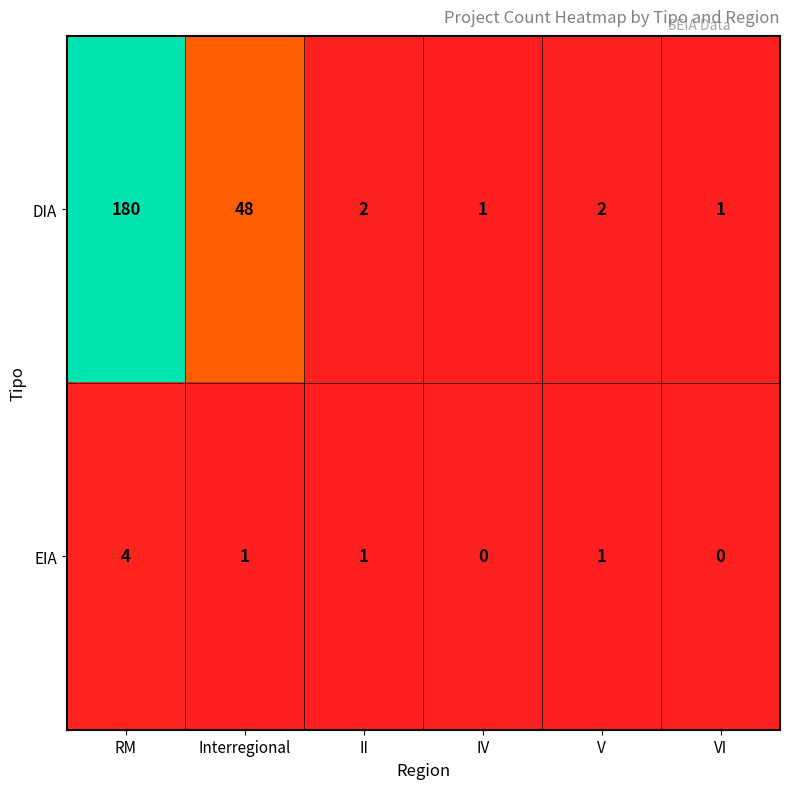

Which series has the largest total across all categories?

DIA